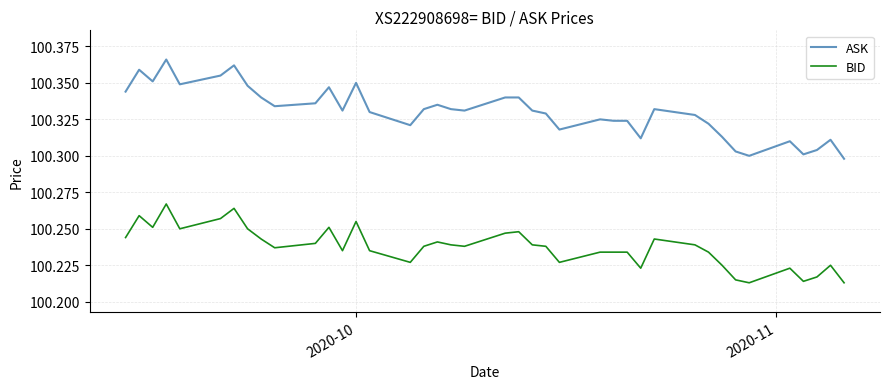

List the series in order of their overall mean, lowest first.

BID, ASK